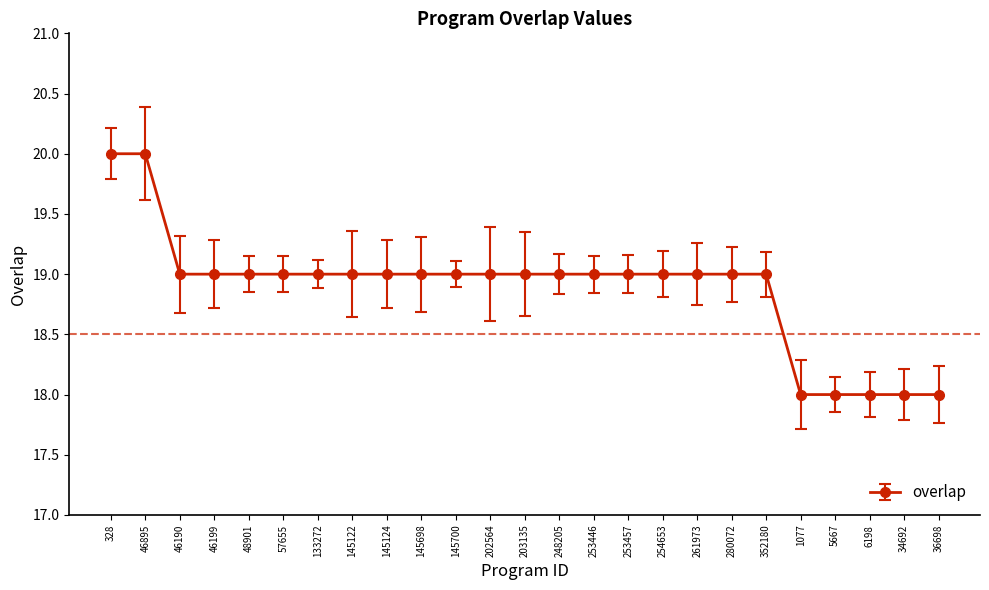

What is the average value?

19